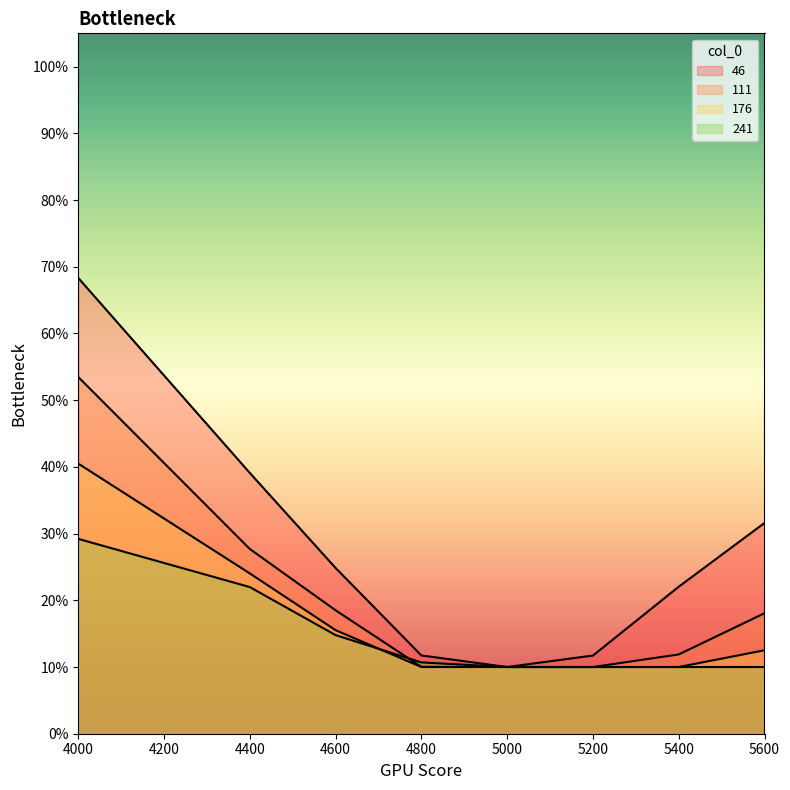

Rank the series by their average value, from highest to lowest.

46, 111, 176, 241